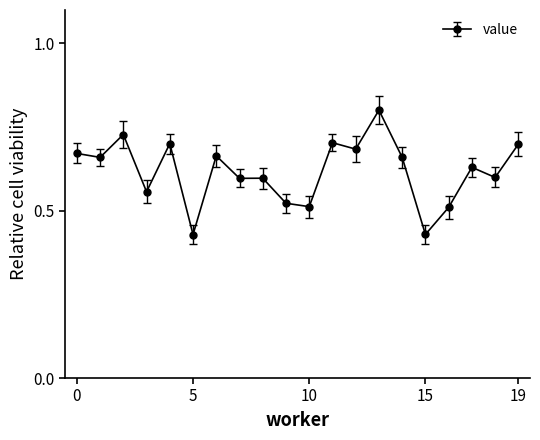

How many values are between 0 and 1?

20